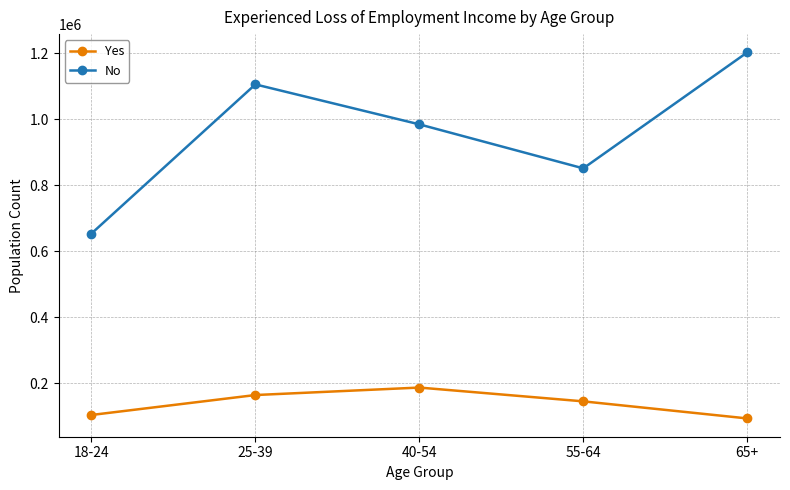

Which series has the widest spread of values?

No